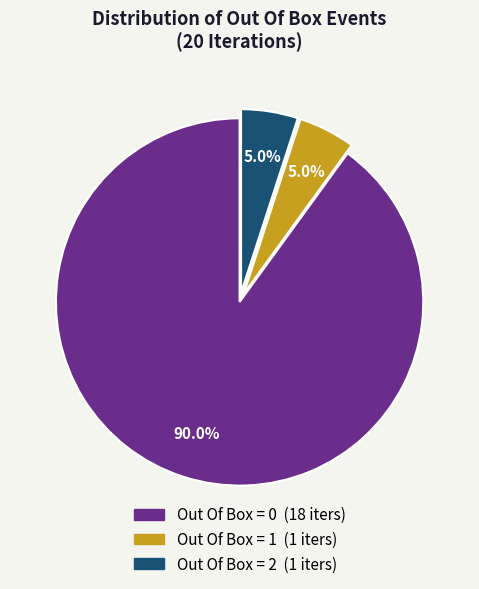

Is there any slice that represents more than half of the pie?

Yes